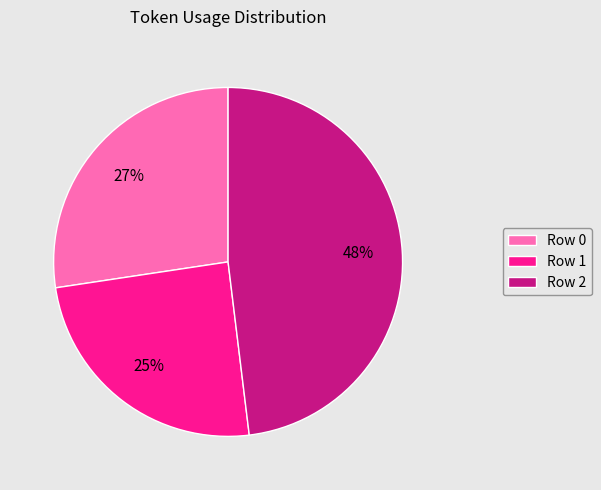

Count the number of slices in the pie.

3